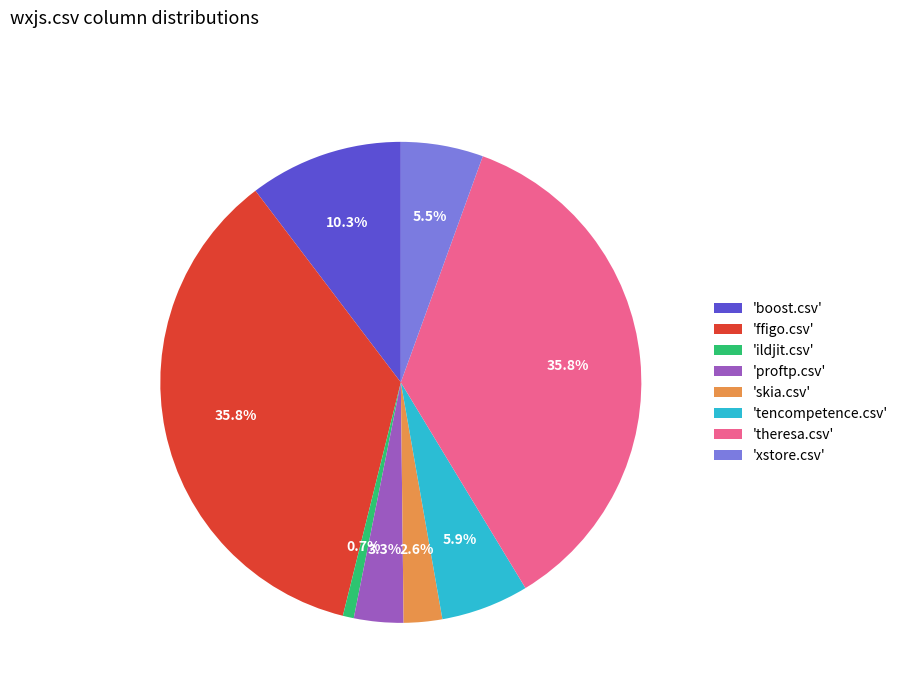

Which category has the smallest portion of the pie?

'ildjit.csv'